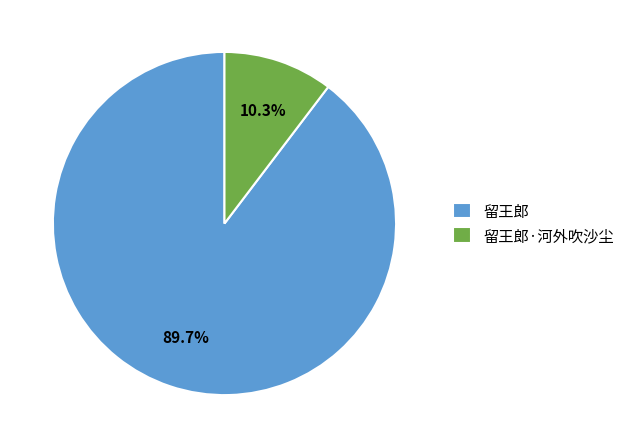

To the nearest percent, what percentage of the pie is 留王郎·河外吹沙尘?

10%